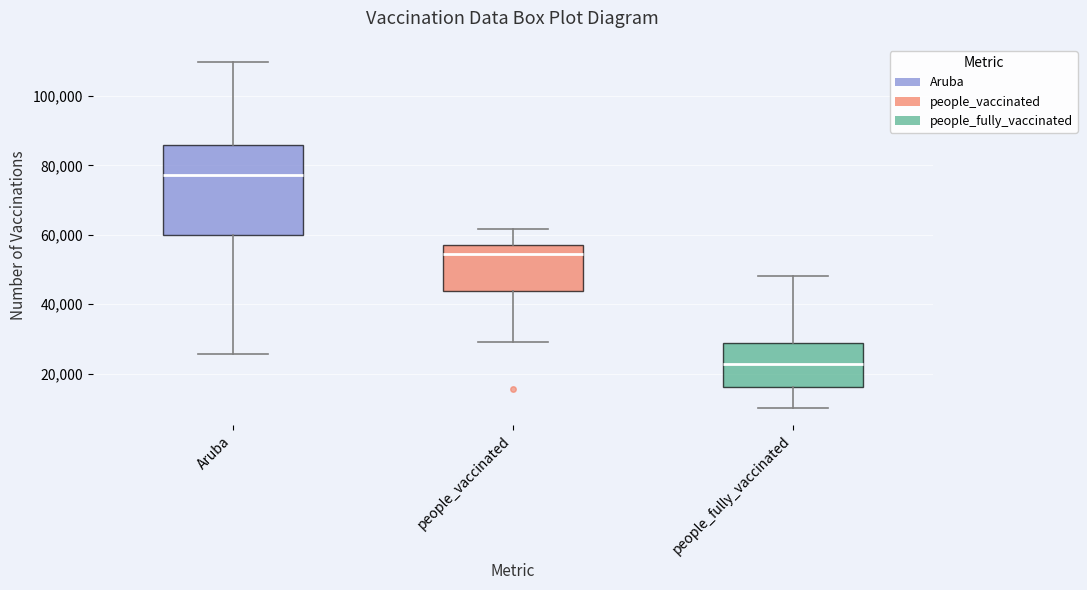

Which box has the lowest median line?

people_fully_vaccinated